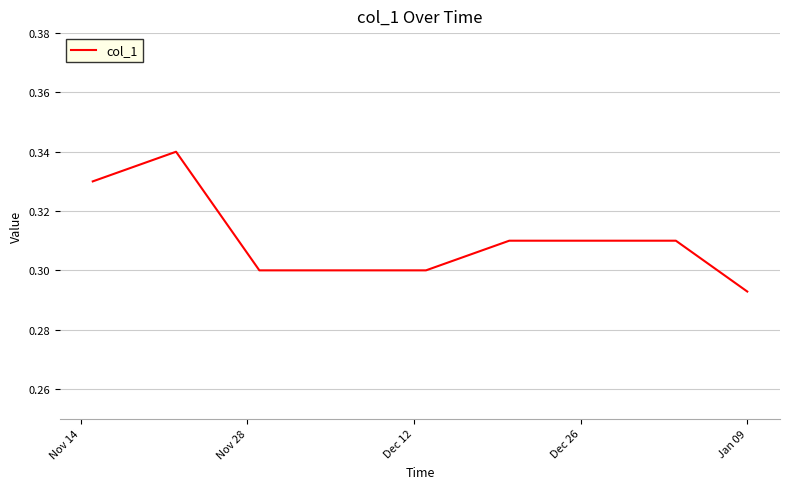

Where is the data nearest to the value 0?

Jan 09